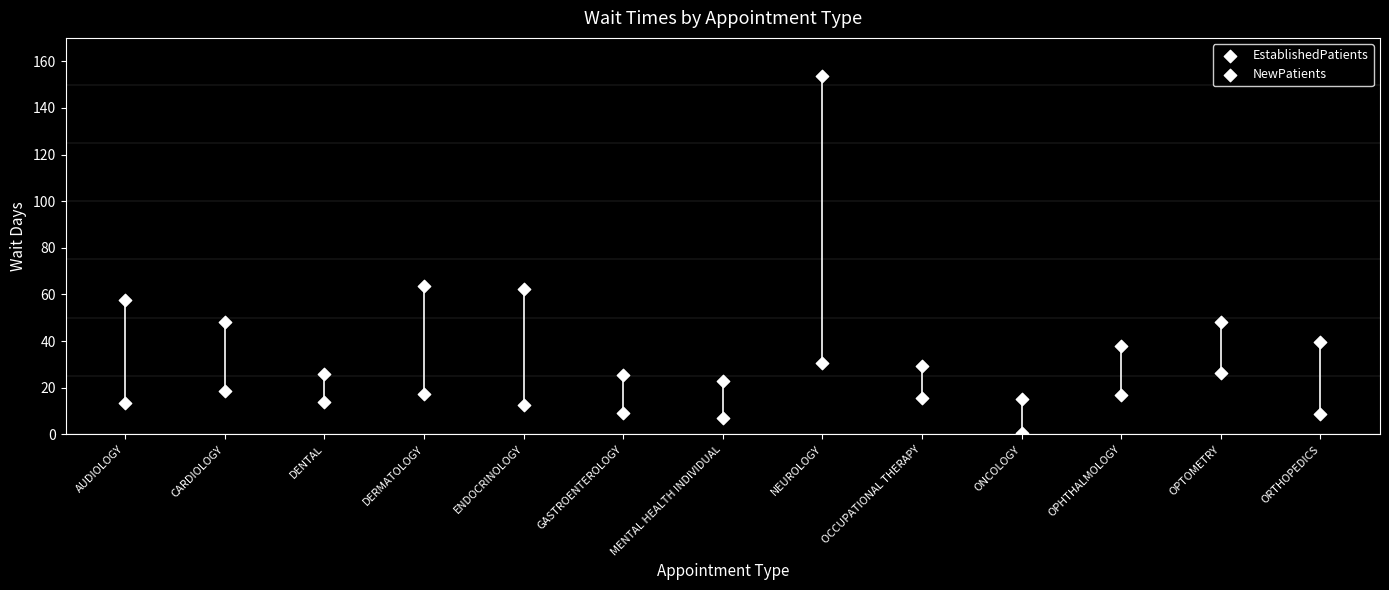

At which category is the sum across all series the highest?

NEUROLOGY